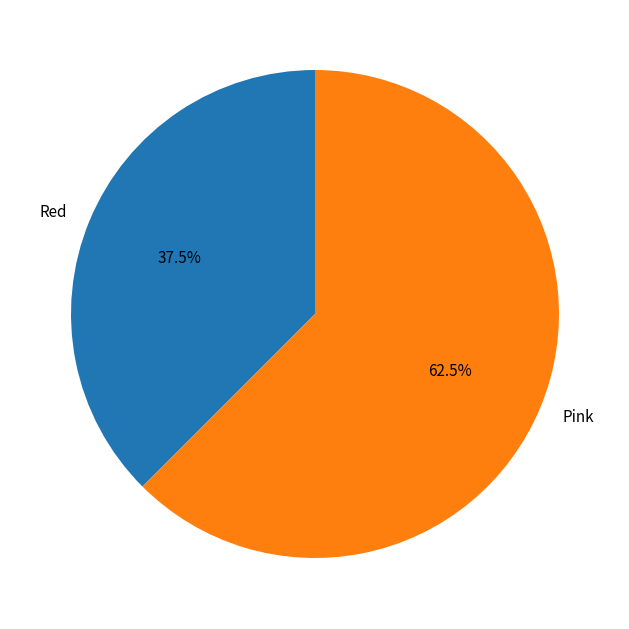

Is the sum of Red and Pink greater than half?

Yes